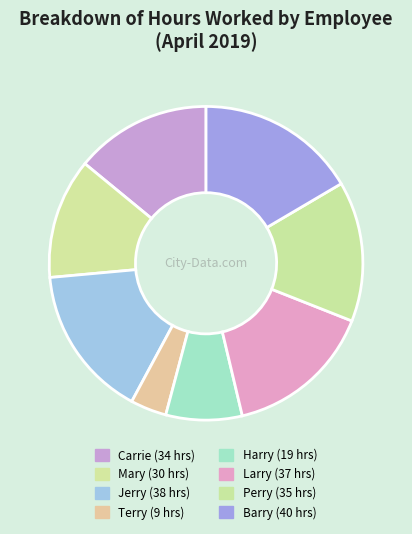

Do Terry and Perry together represent more than half of the pie?

No